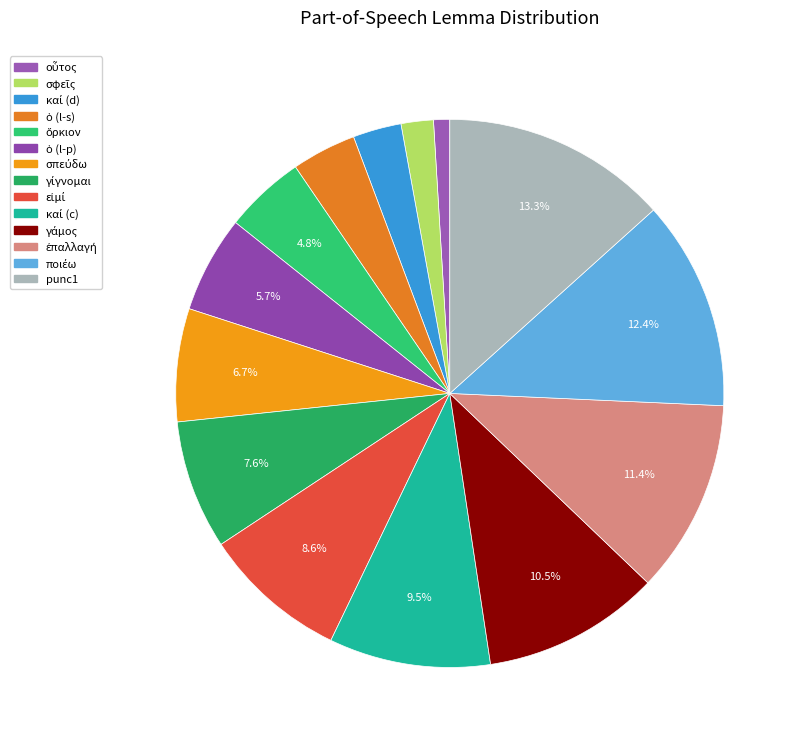

Rank the categories by value from lowest to highest.

οὗτος, σφεῖς, καί, ὁ, ὅρκιον, ὁ, σπεύδω, γίγνομαι, εἰμί, καί, γάμος, ἐπαλλαγή, ποιέω, punc1